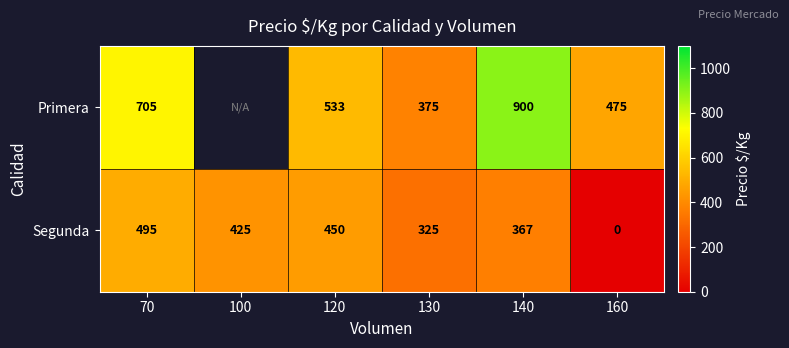

Which category has the highest value in the Segunda series?

70